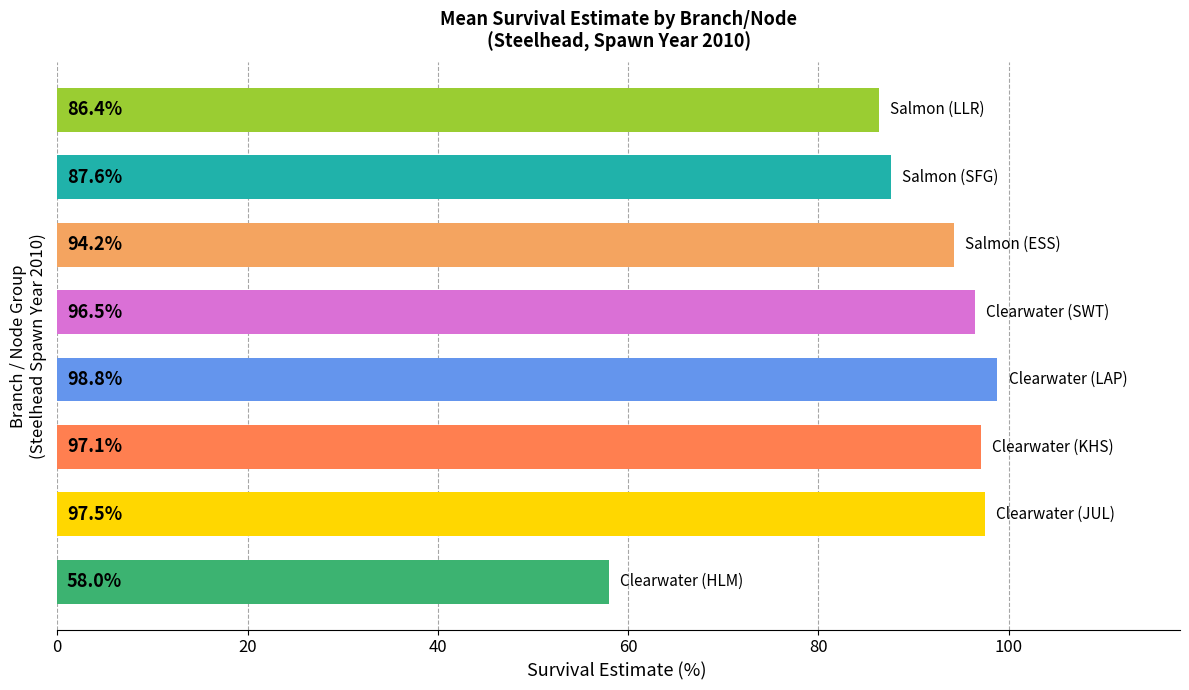

Does the chart contain any negative values?

No